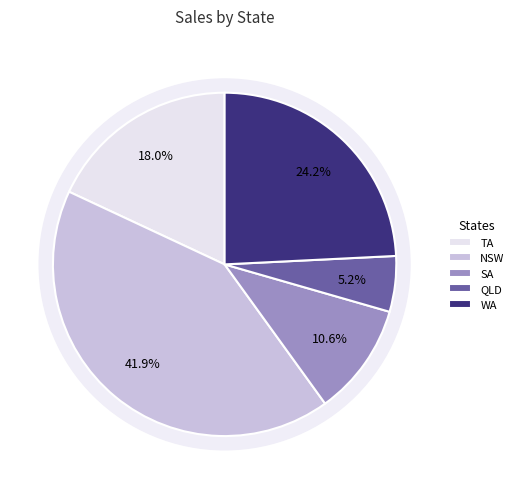

How many slices are in this pie chart?

5